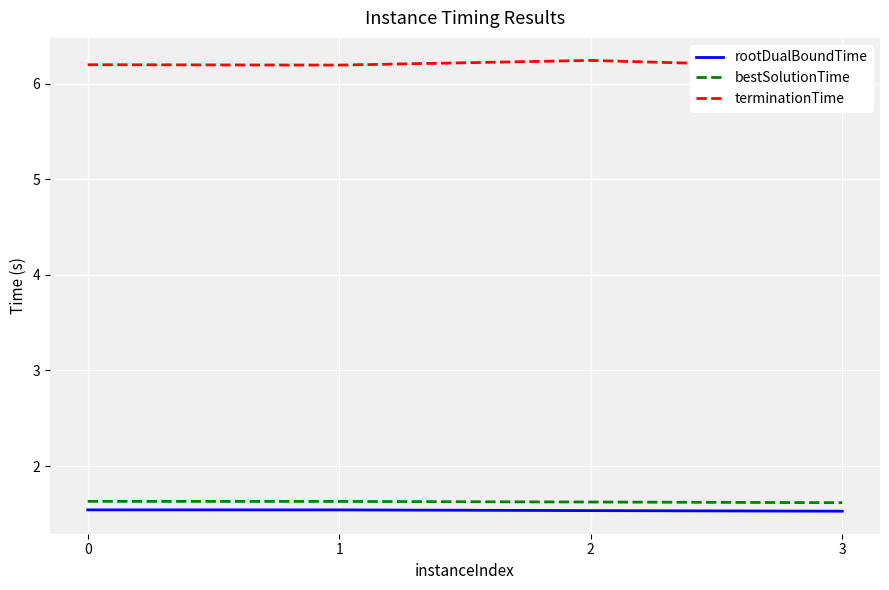

How many rootDualBoundTime values are between 1 and 2?

4